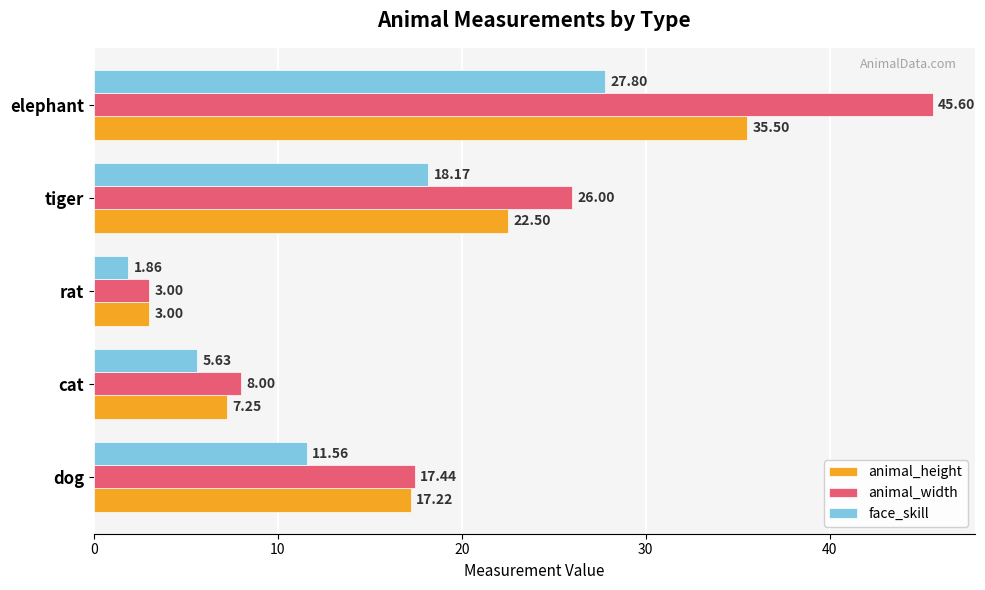

What is the maximum value shown in the chart?

45.6